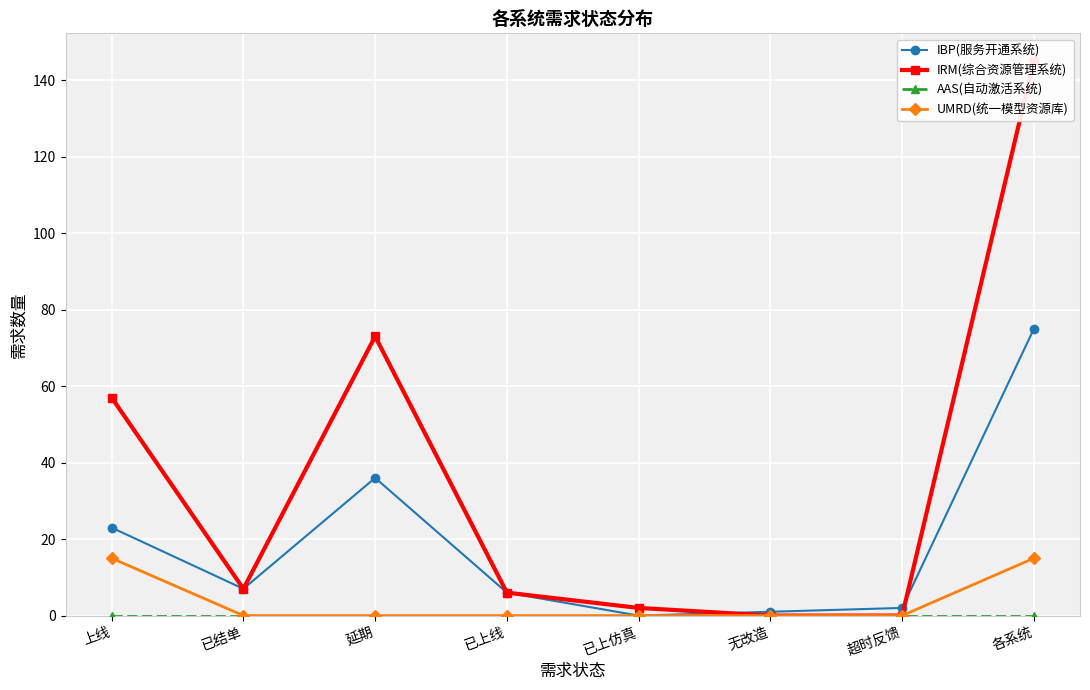

Which series changed the most between 无改造 and 各系统?

IRM(综合资源管理系统)